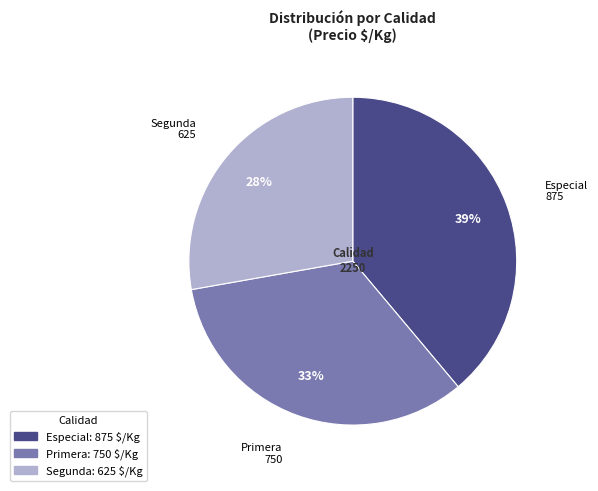

How many segments does this pie chart have?

3